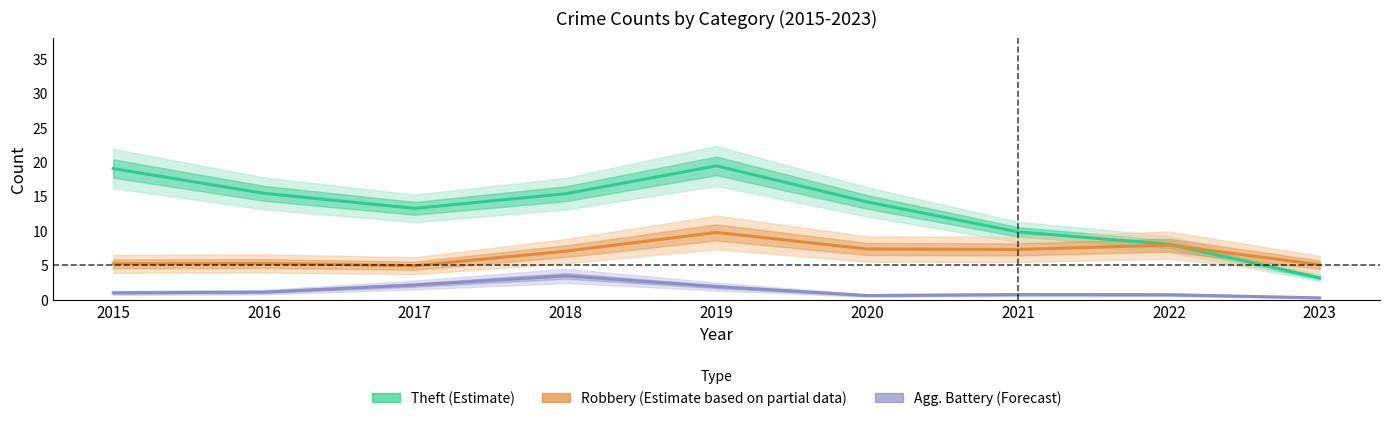

In Agg. Battery (Forecast), how many points are higher than both neighbors (excluding endpoints)?

2